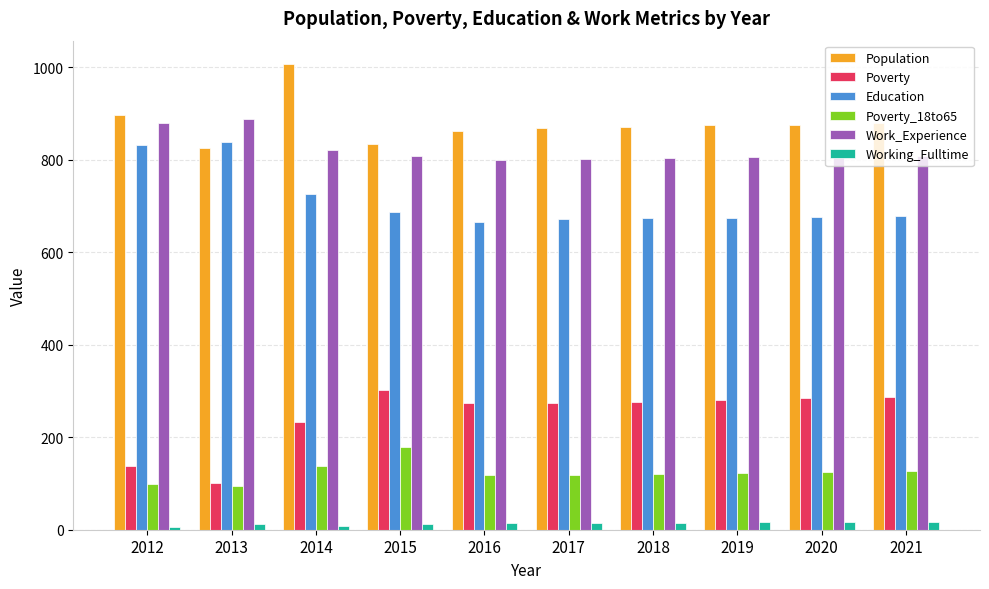

Is the value of Working_Fulltime at 2016 greater than the value of Work_Experience at 2015?

No